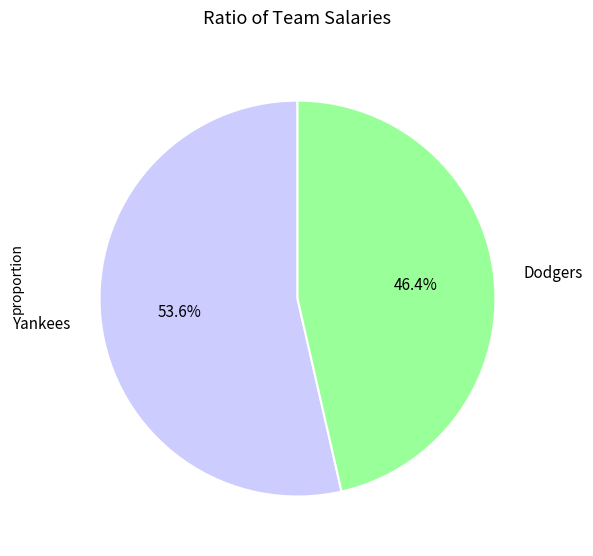

Count the number of slices in the pie.

2